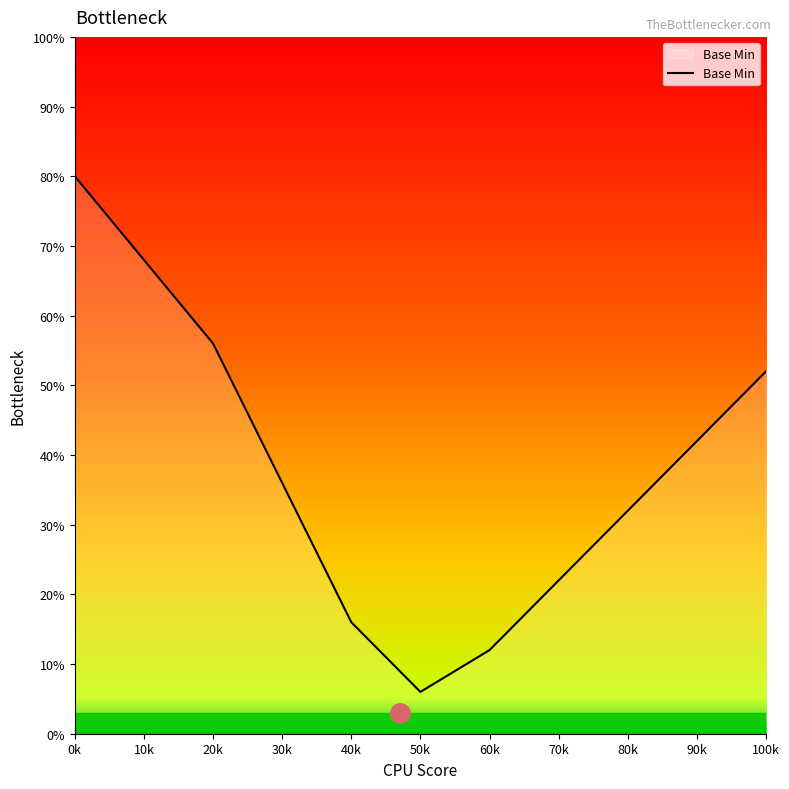

What is the average value?

36